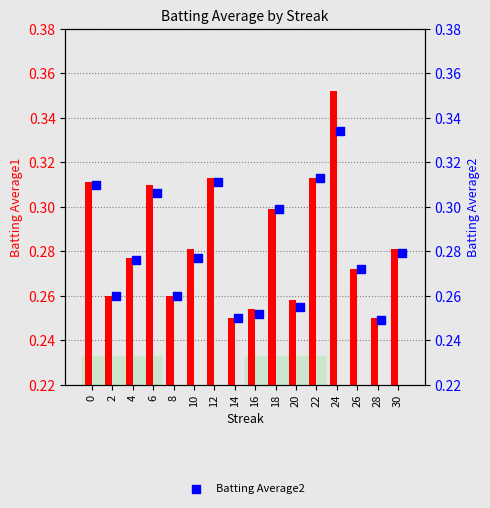

Which series contains the highest Y value?

Batting Average1